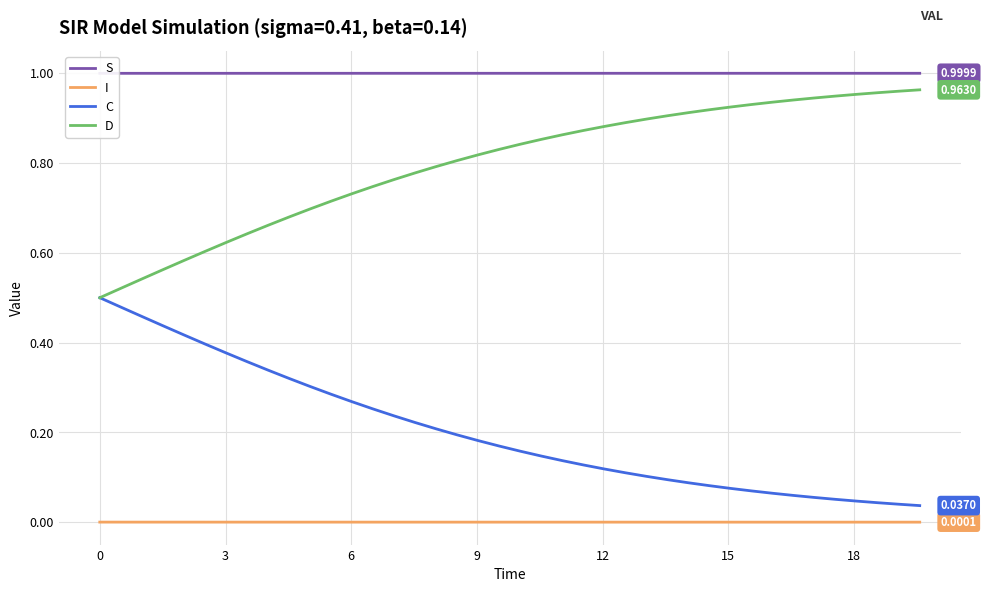

True or false: C and I intersect in this chart.

False